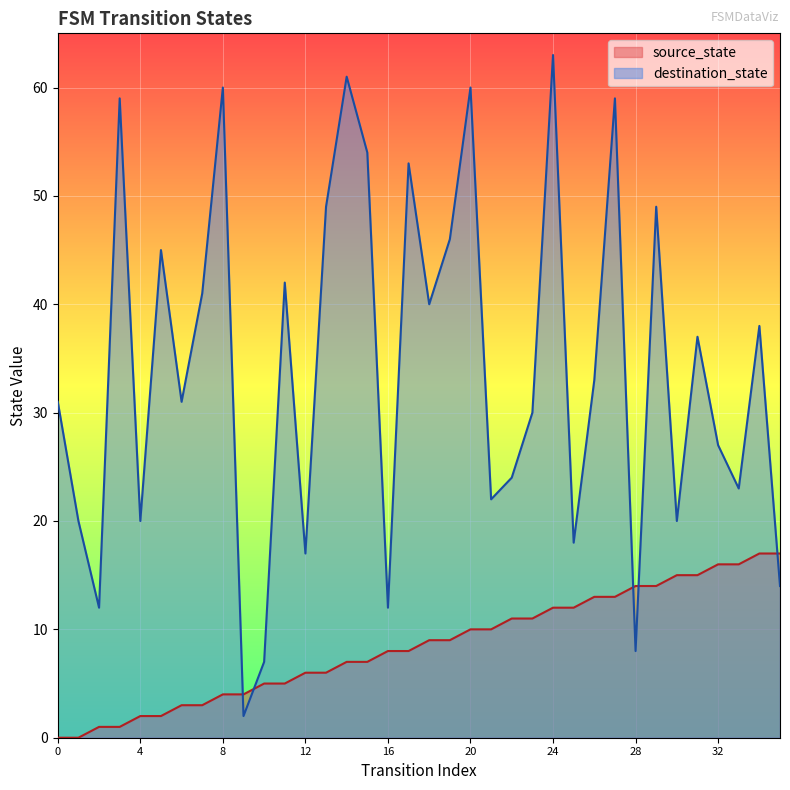

Which series has the largest total across all categories?

destination_state